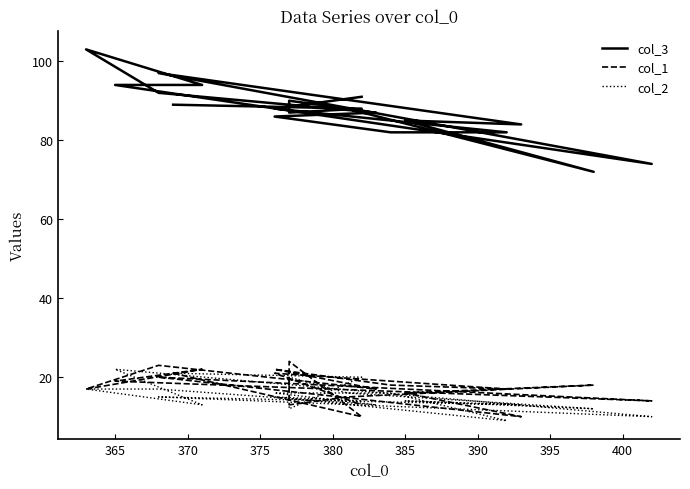

Where is the first local maximum for col_2?

375